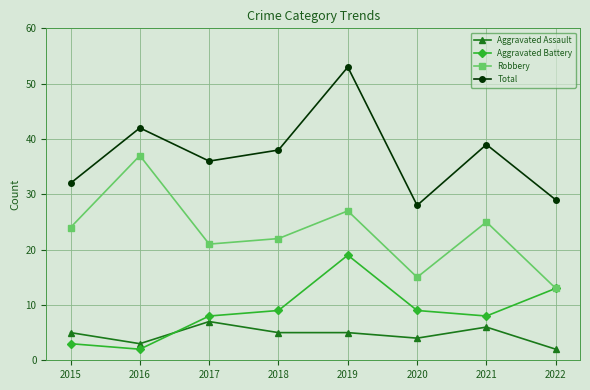

What is the difference between the highest and lowest values at 2021?

33